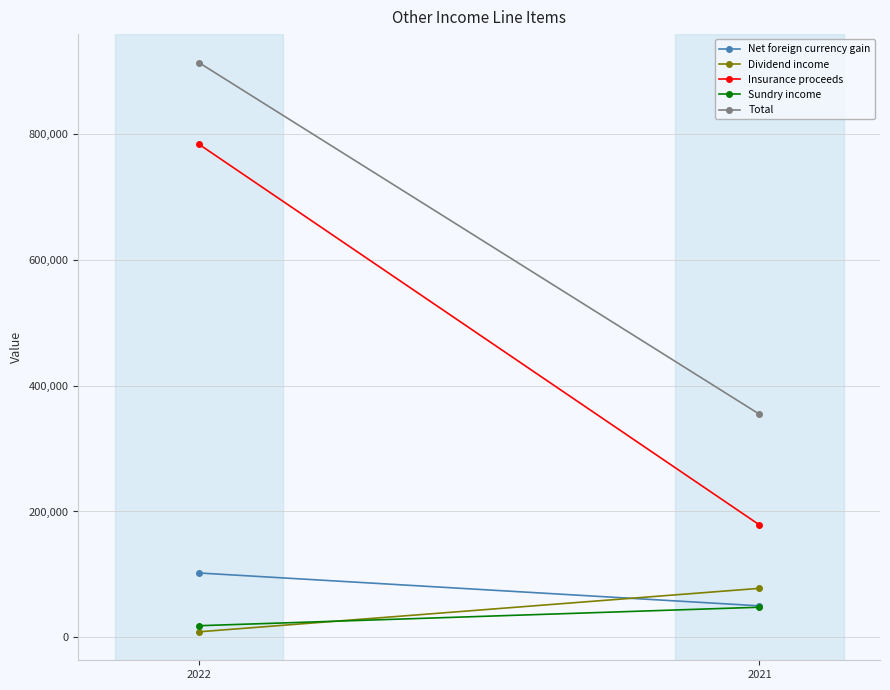

What is the total value across all series at 2022?

1826676